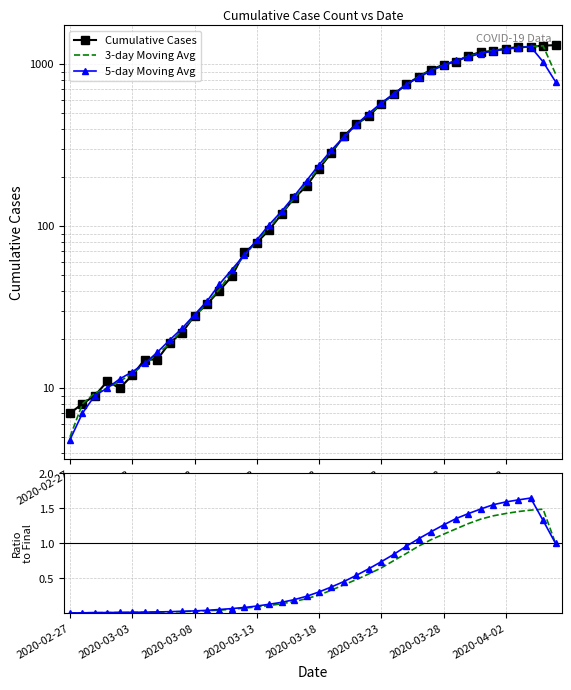

What is the highest value of the 3-day / Final series?

1.5